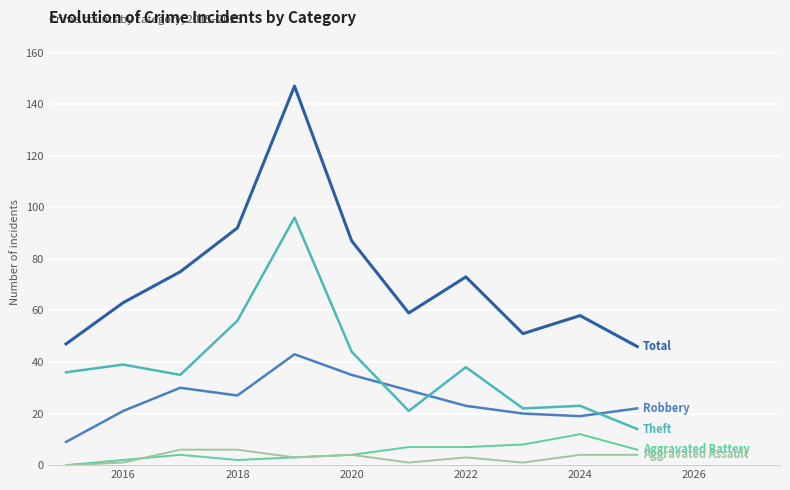

What is the maximum value shown in the chart?

147